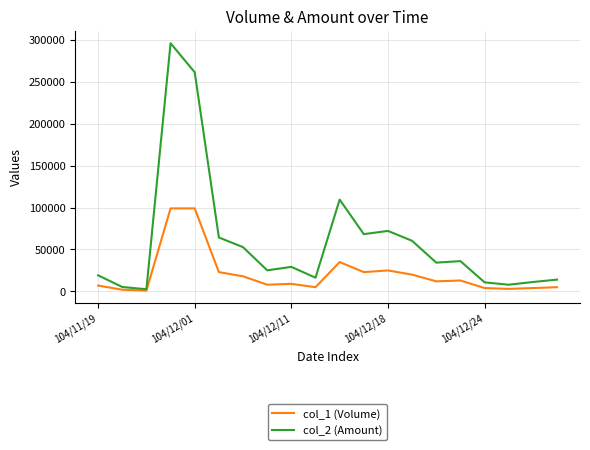

What is the maximum value shown in the chart?

296010